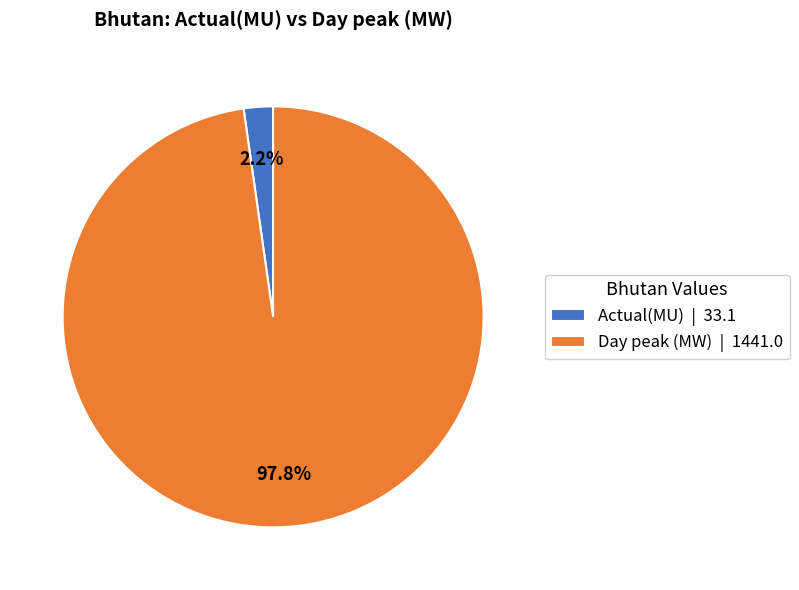

What portion of the pie excludes Actual(MU)?

97.8%